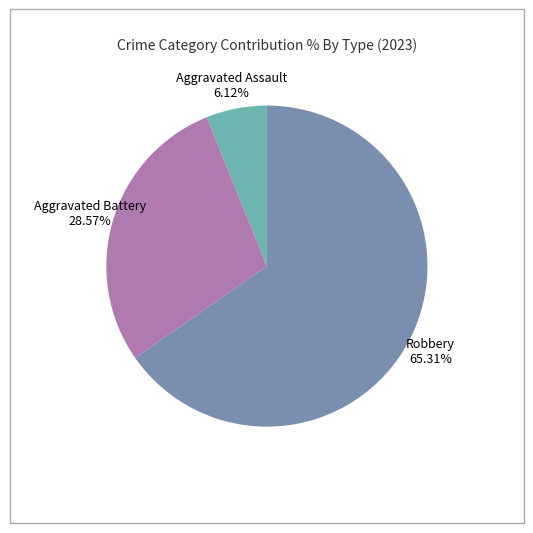

How many segments does this pie chart have?

3